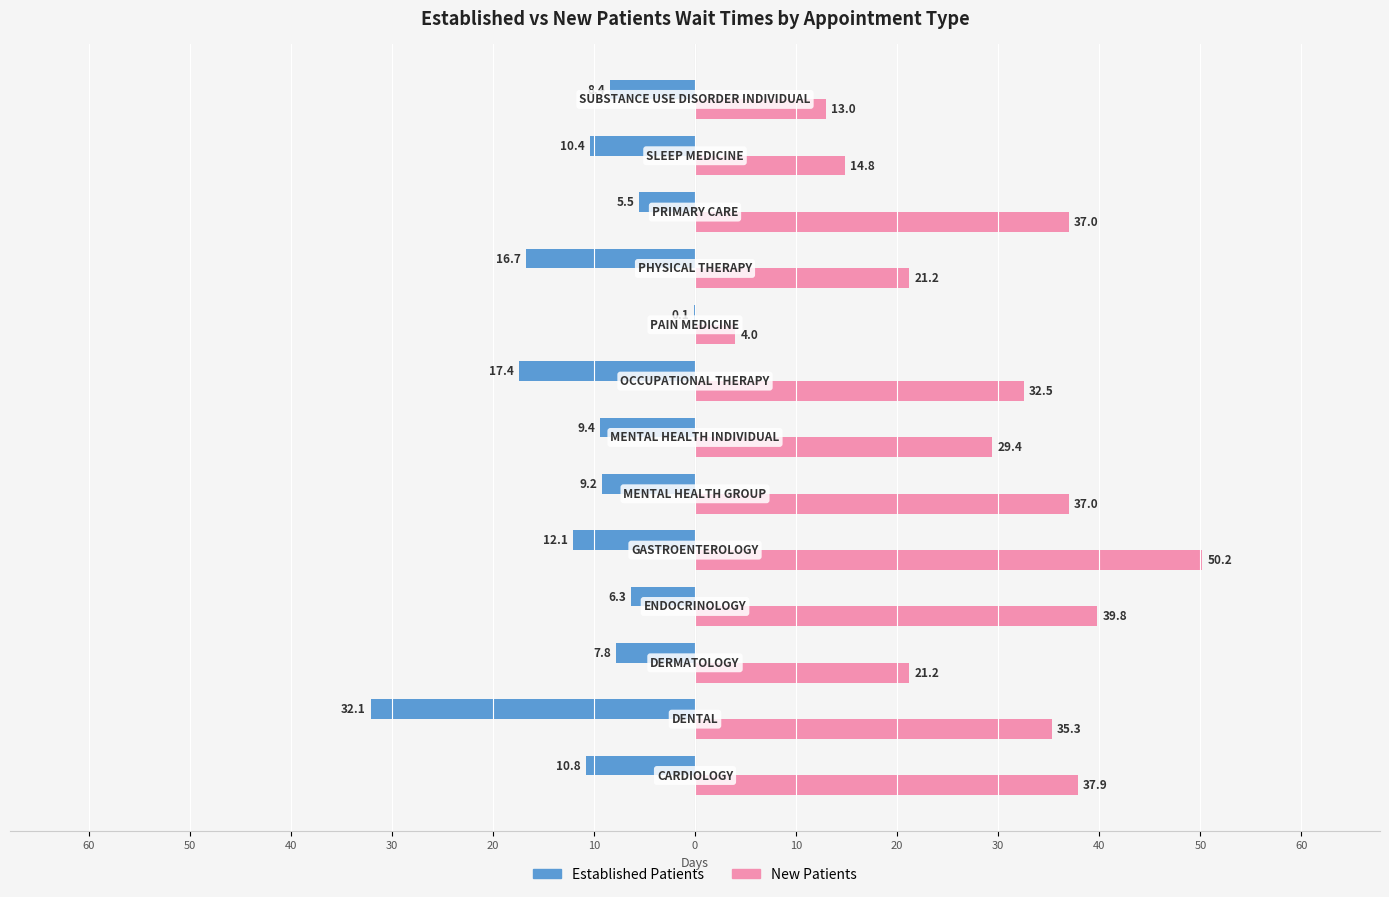

Which series has the largest range (max minus min)?

New Patients